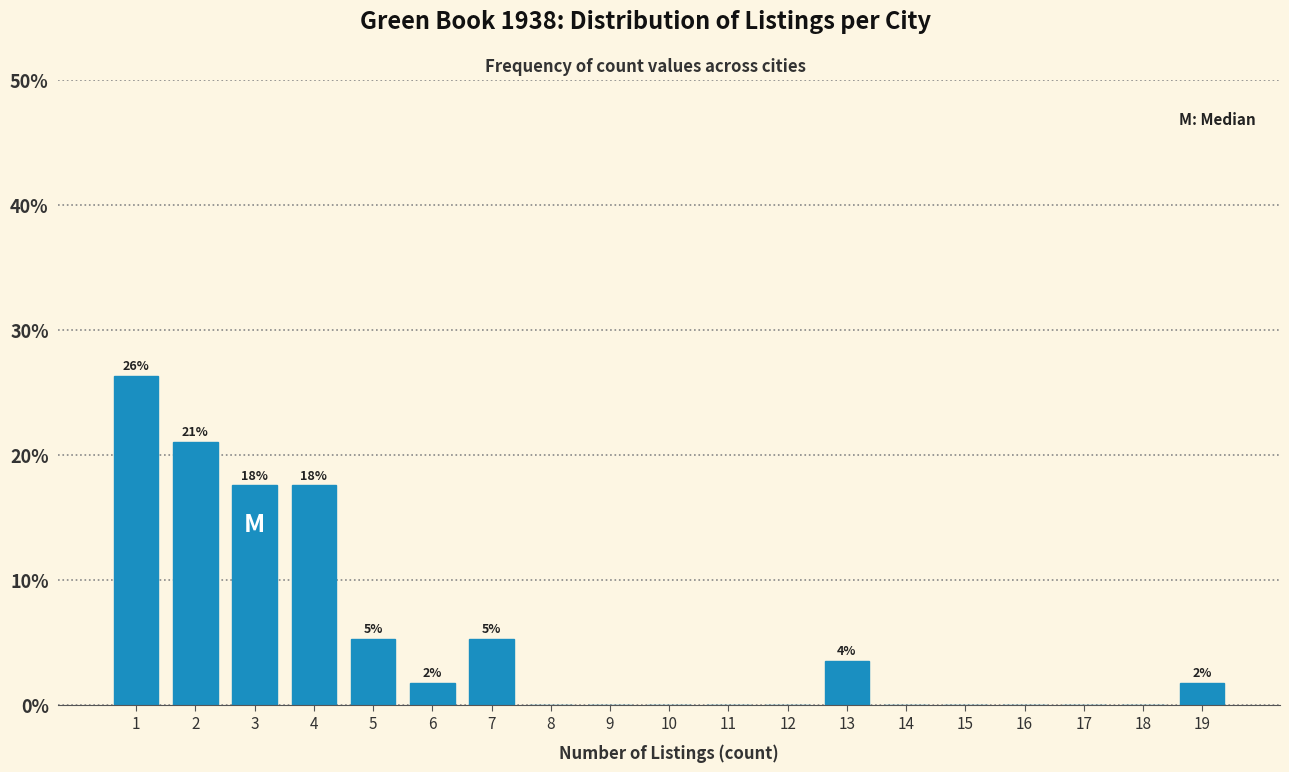

Reading left to right, what are all the values shown in this chart?

1=26.3	2=21.1	3=17.5	4=17.5	5=5.3	6=1.8	7=5.3	8=0.0	9=0.0	10=0.0	11=0.0	12=0.0	13=3.5	14=0.0	15=0.0	16=0.0	17=0.0	18=0.0	19=1.8